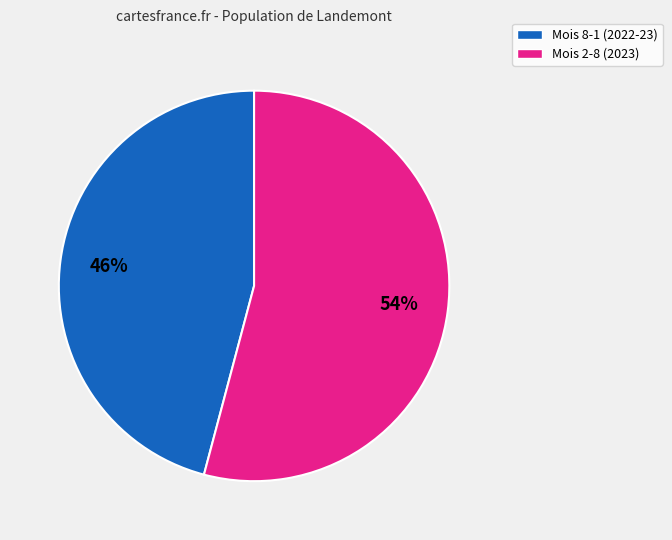

To the nearest percent, what is the average slice percentage?

50%